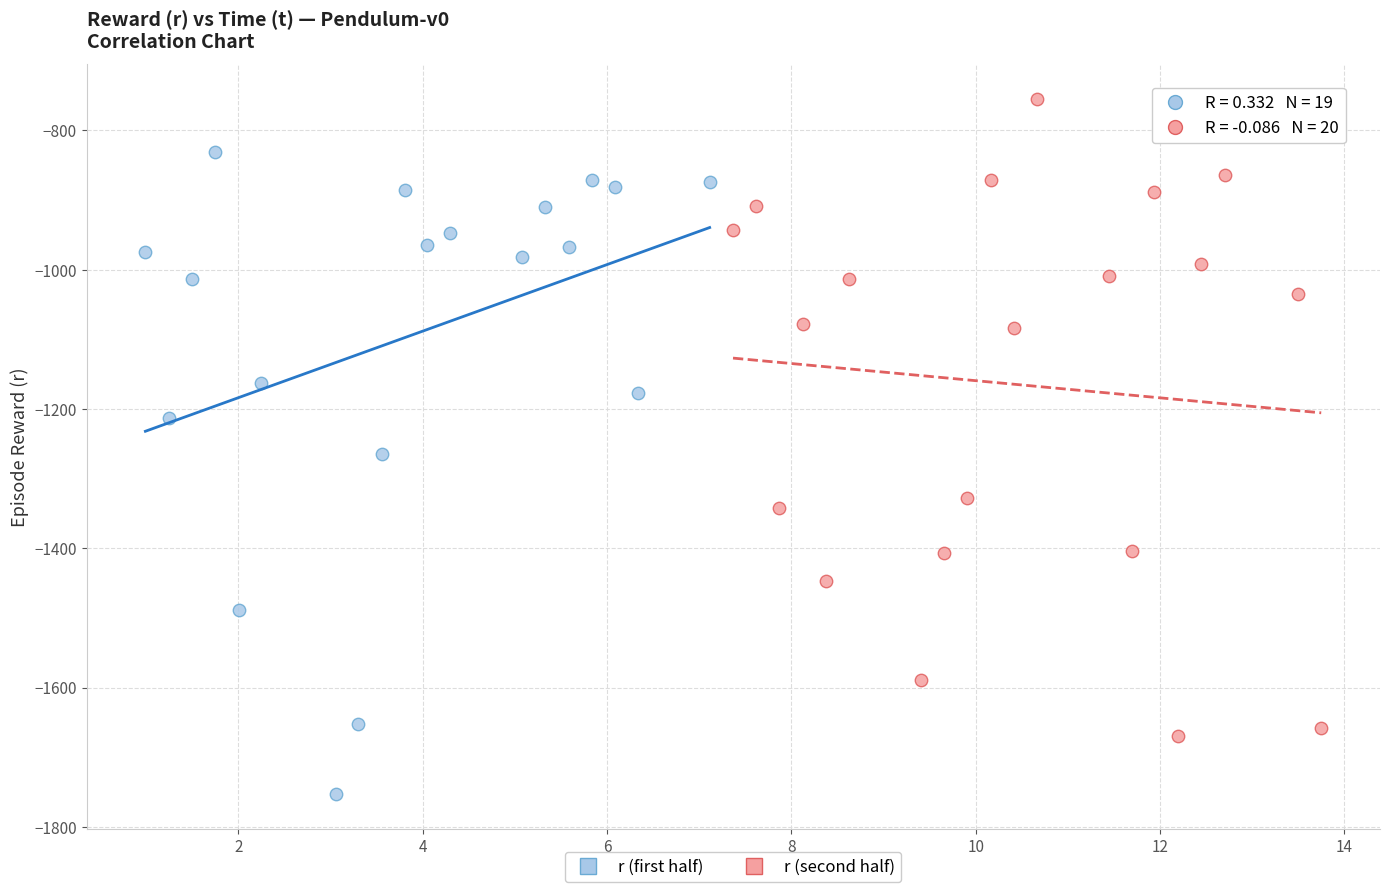

Which series contains the highest Y value?

r (second half)